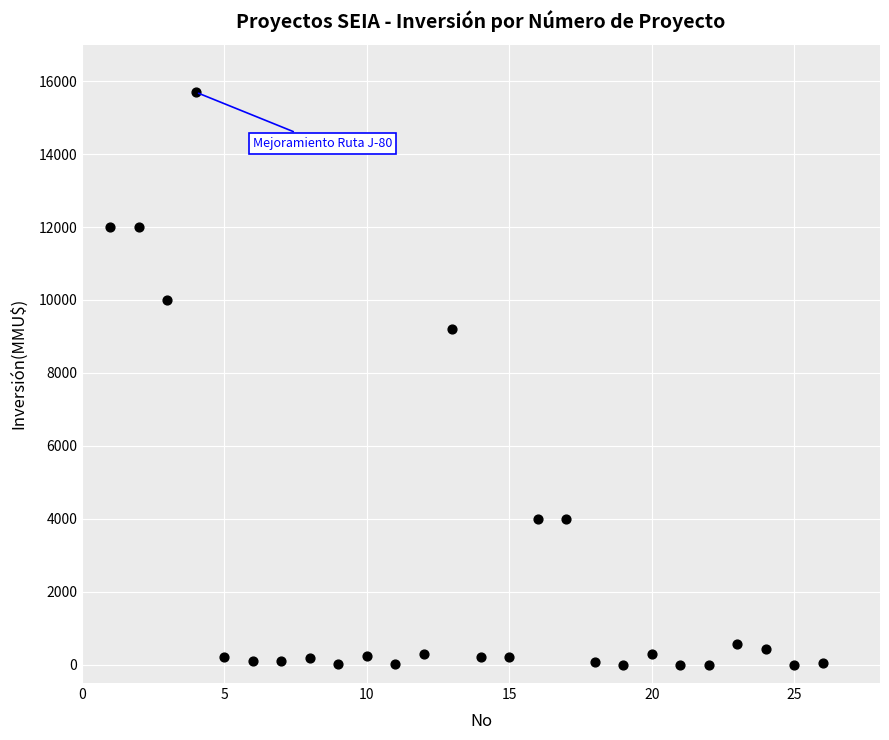

What Y value in the scatter plot is closest to 7847?

9198